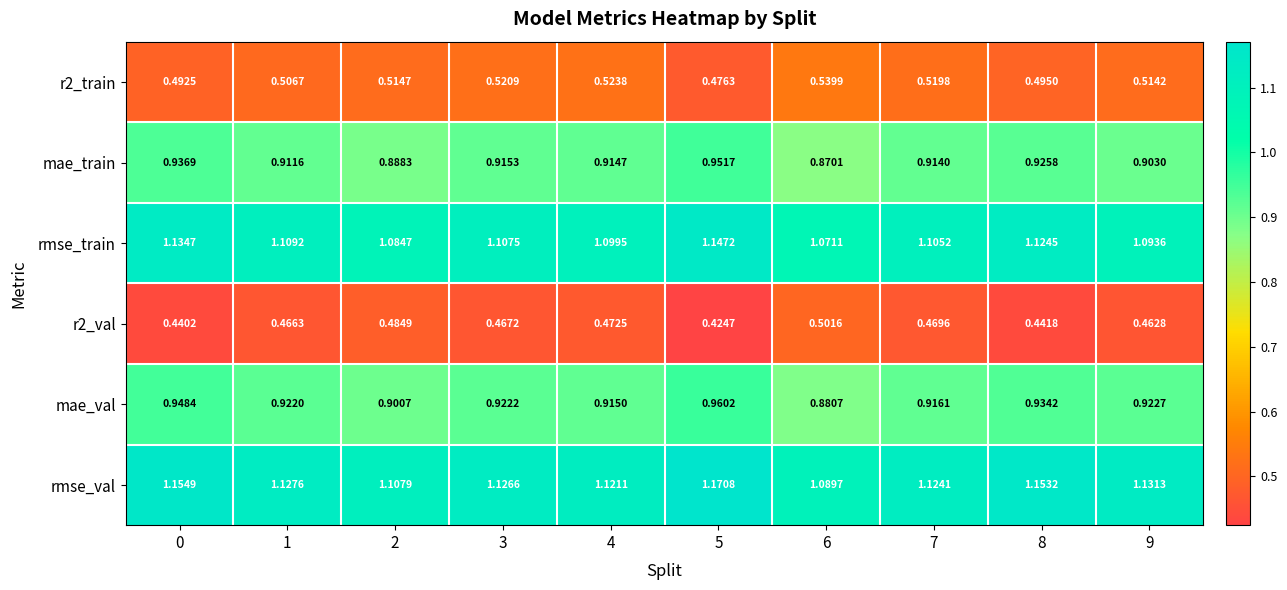

What is the total value across all series at 7?

5.0